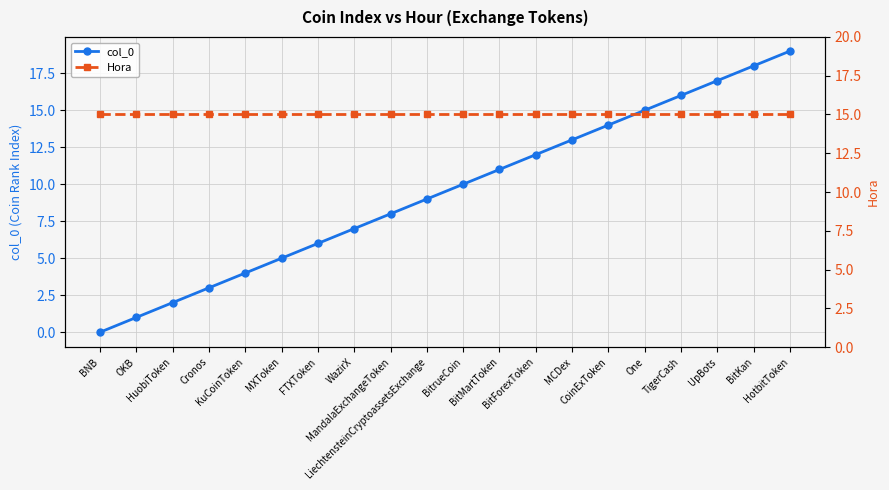

Where does the col_0 series first go above 10?

BitMartToken